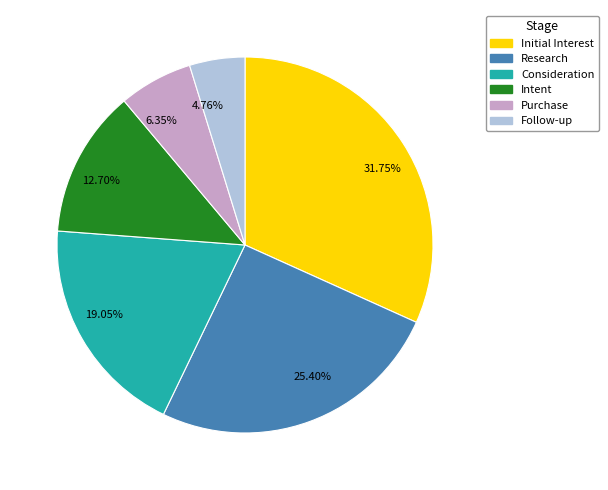

Is there a majority slice in this chart?

No